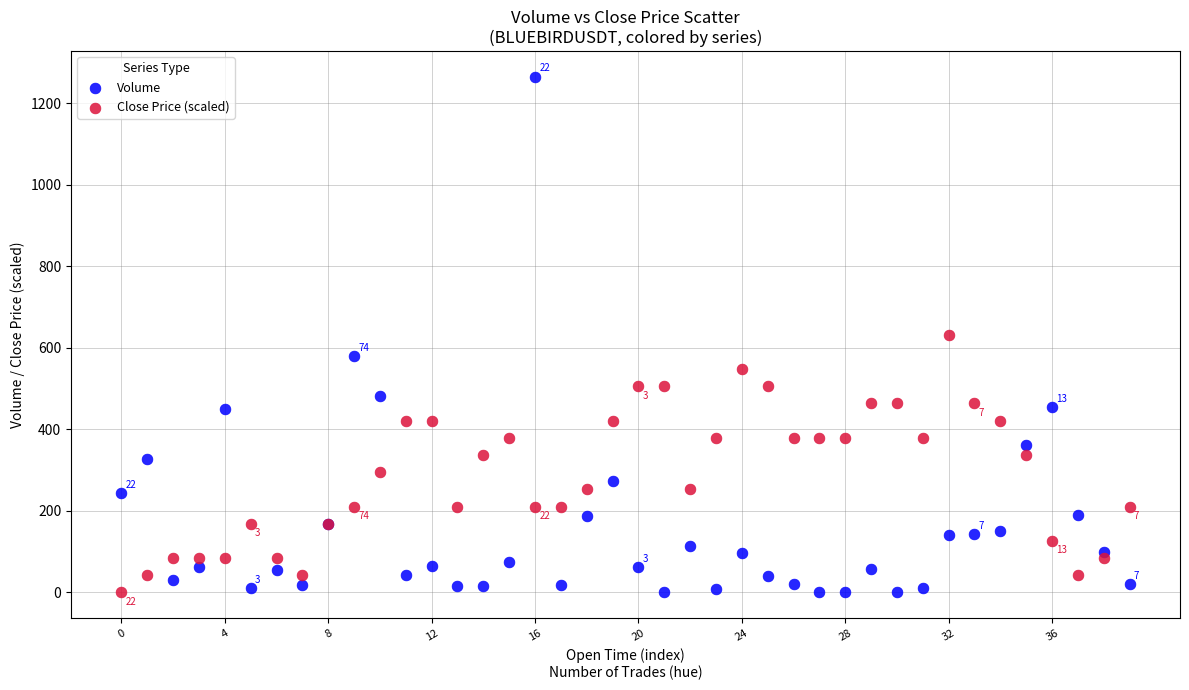

Which series has the widest spread of Y values?

Volume